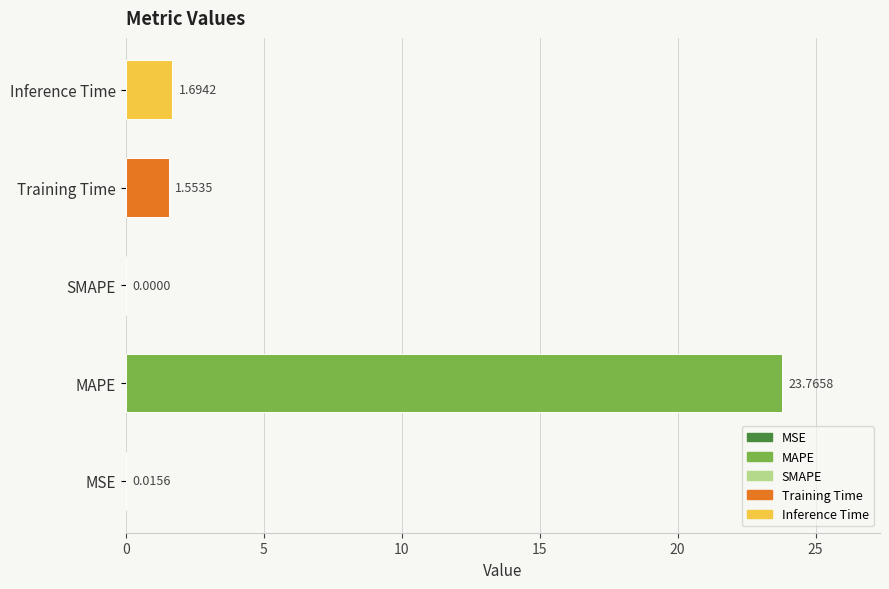

Between Inference Time and Training Time, which is larger?

Inference Time